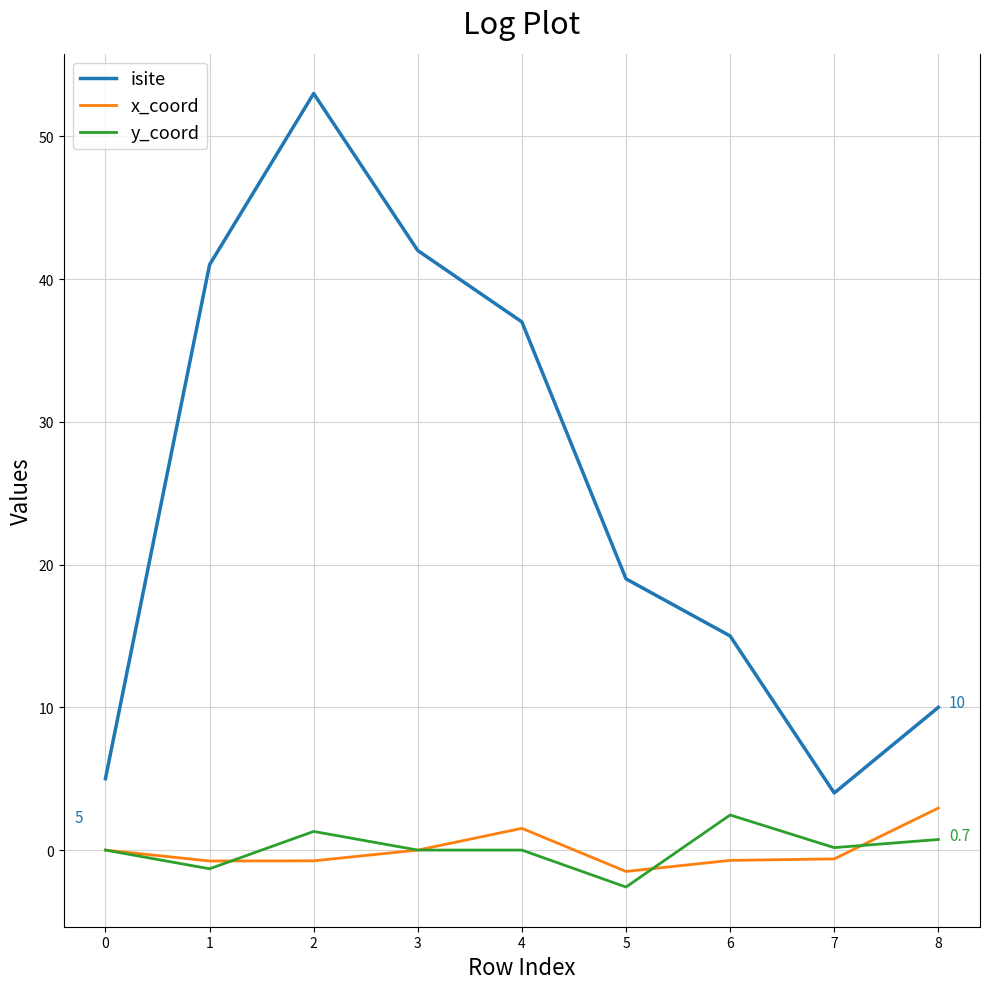

Which category has the lowest value in the isite series?

7